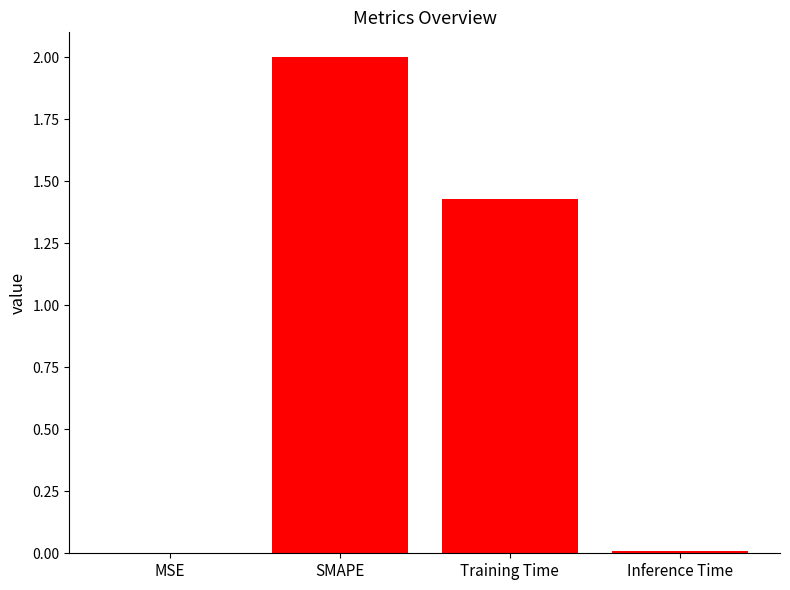

Which has a higher value, Training Time or MSE?

Training Time